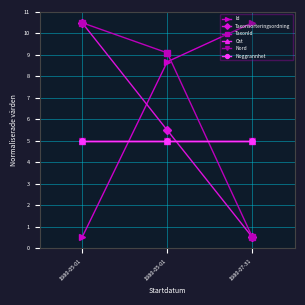

Is the value of Noggrannhet at 1980-05-01 greater than the value of TaxonId at 1980-07-31?

Yes